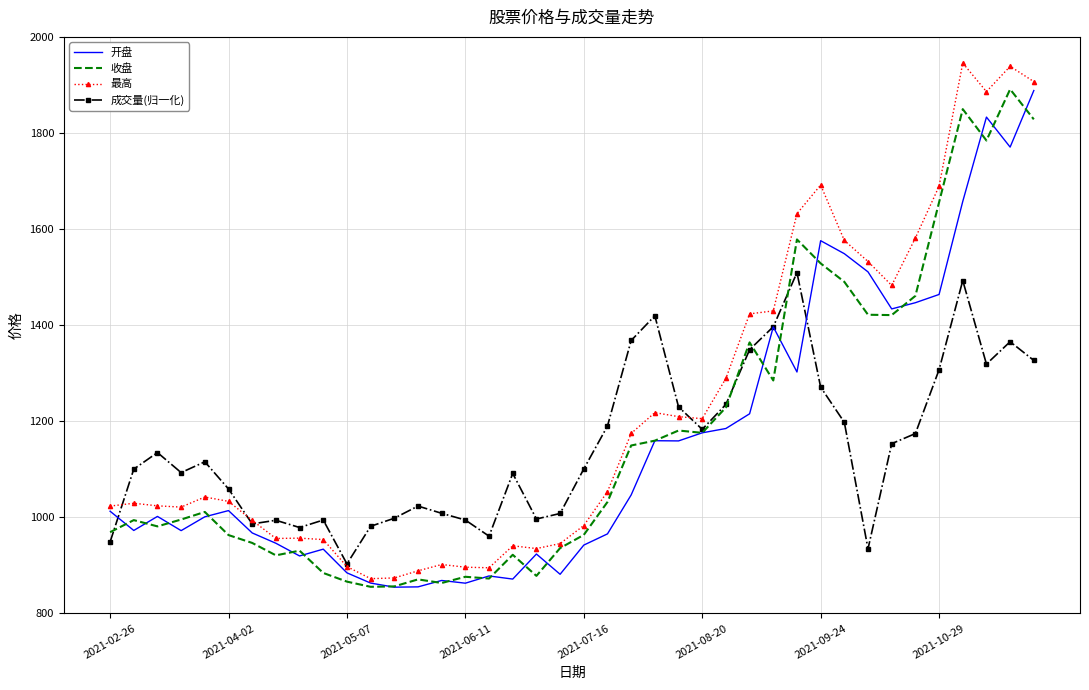

Which series has the largest total across all categories?

最高